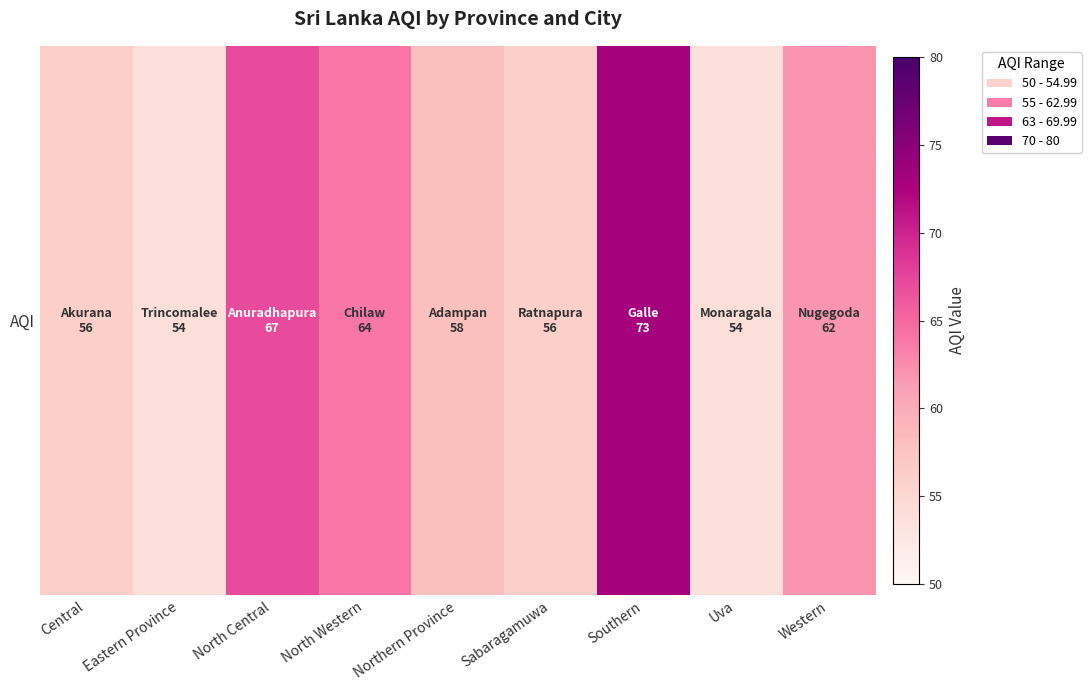

True or false: the data shows 84 at Uva.

False